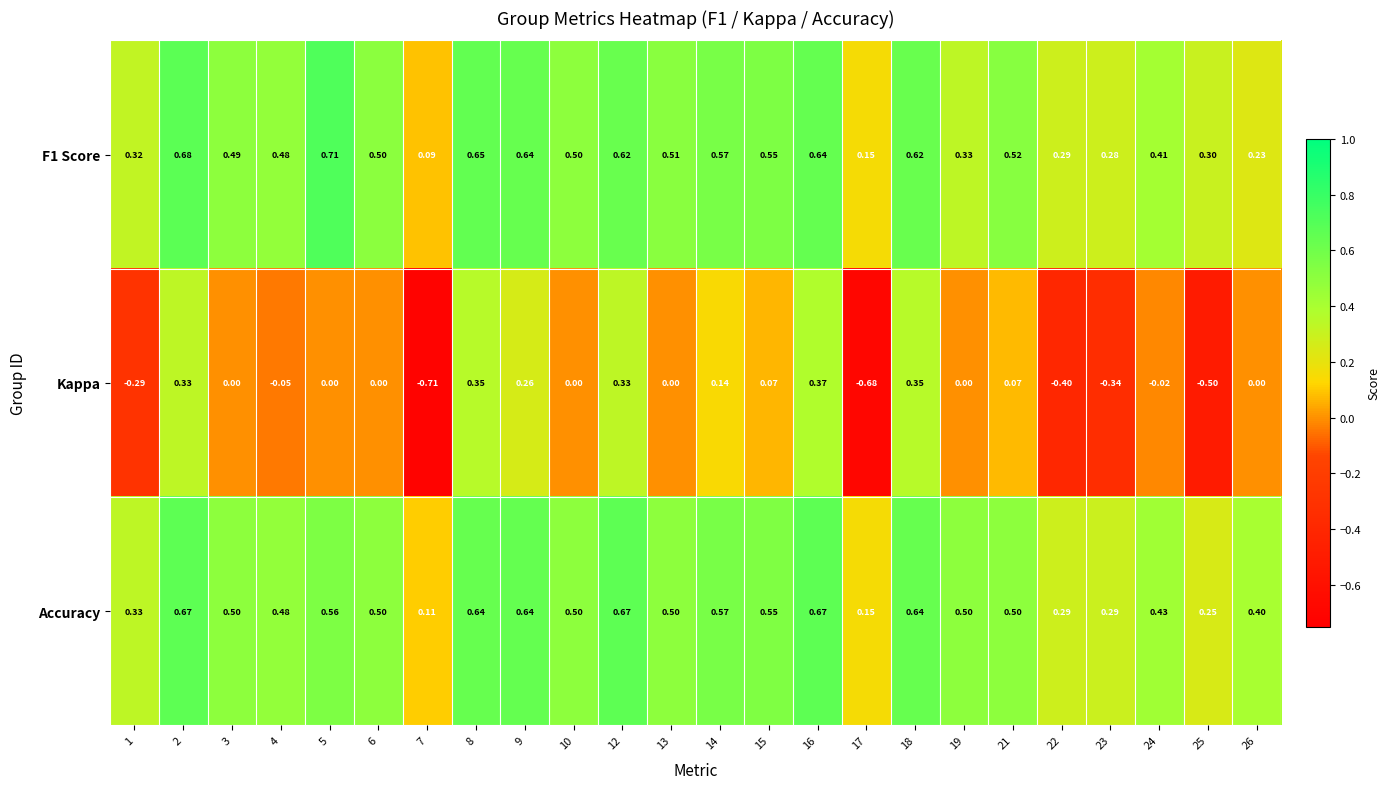

Is the value of F1 Score at 18 greater than the value of Accuracy at 13?

Yes